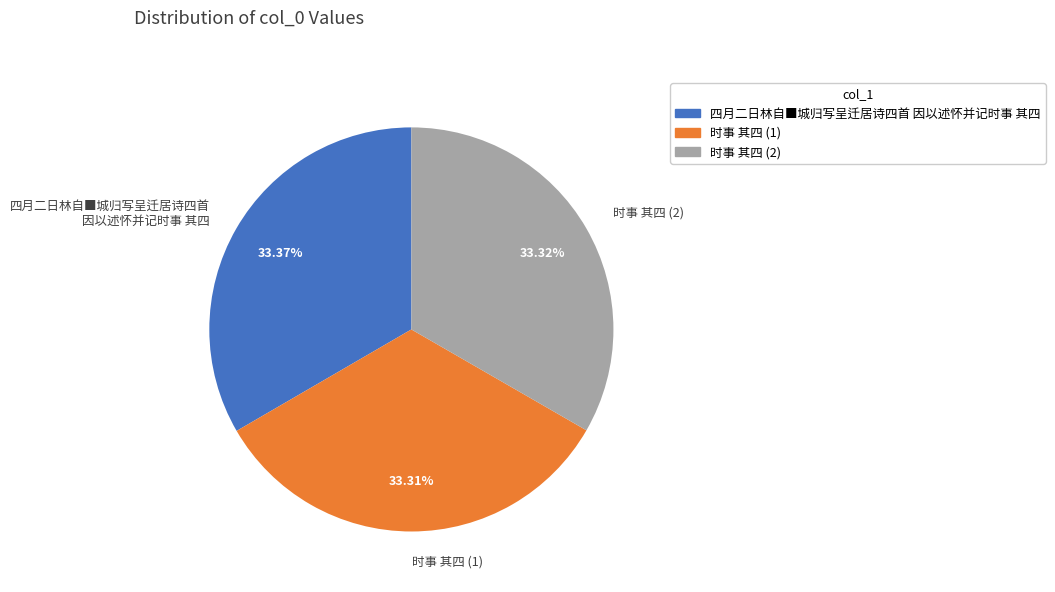

Combined, do 四月二日林自■城归写呈迁居诗四首 因以述怀并记时事 其四 and 时事 其四 (2) account for over 50%?

Yes